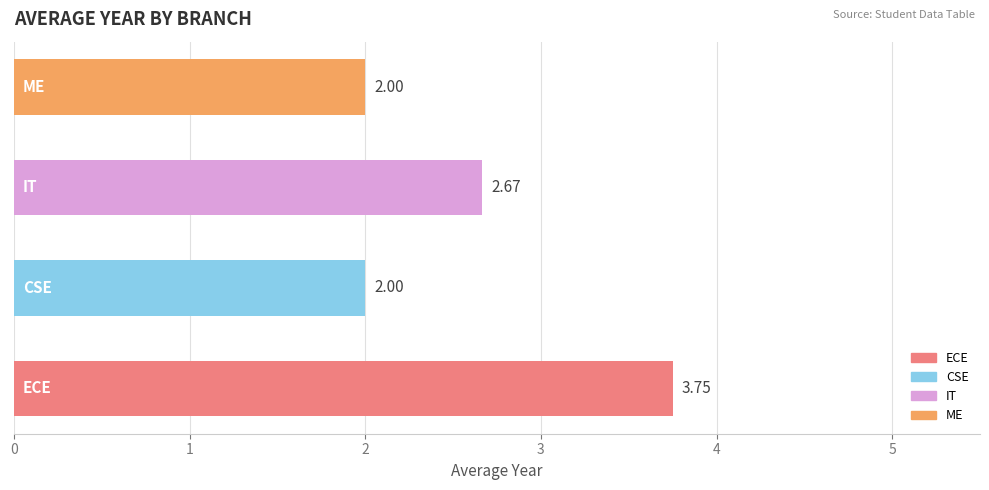

What is the difference between the second highest and second lowest values?

0.7